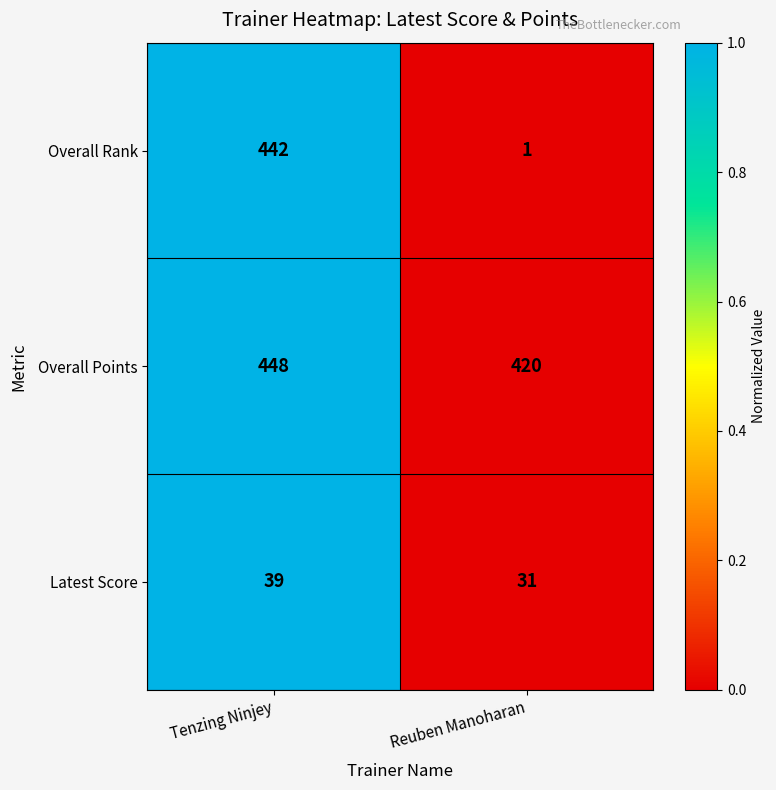

What is the average value of the Overall Points series?

434